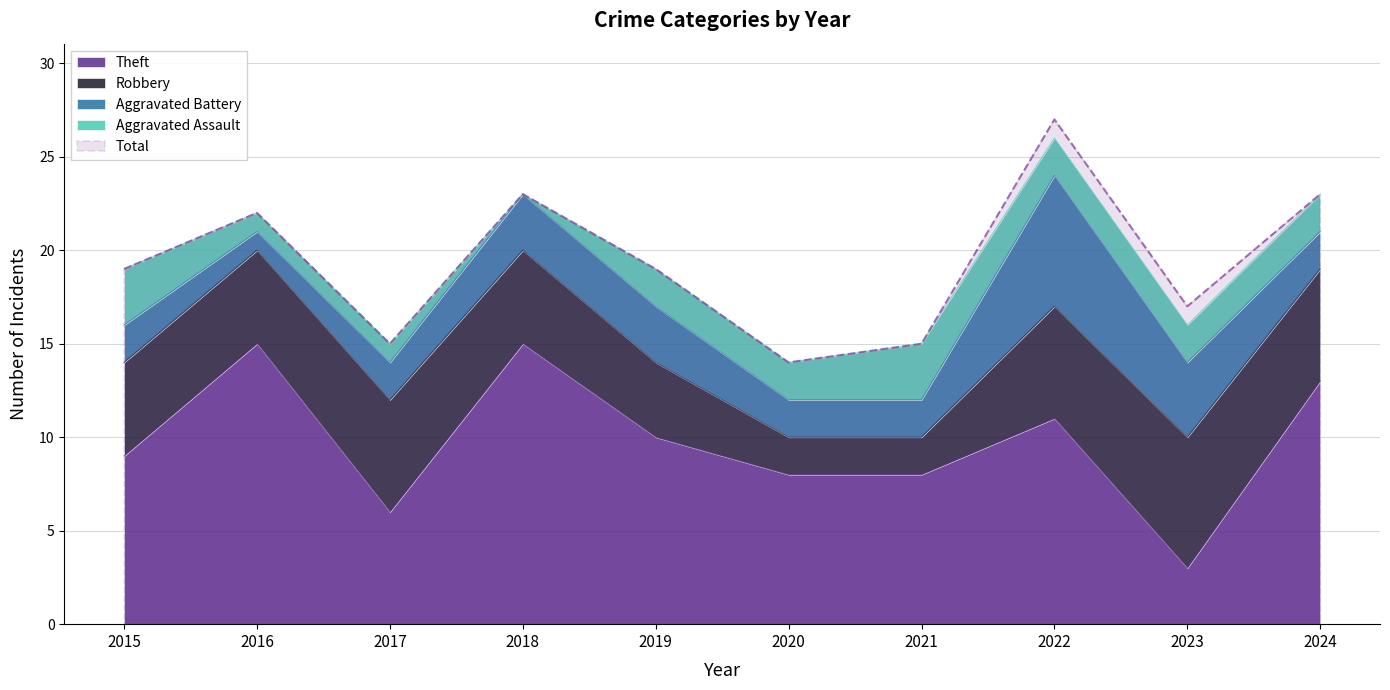

Where does the Theft series first go above 10?

2016